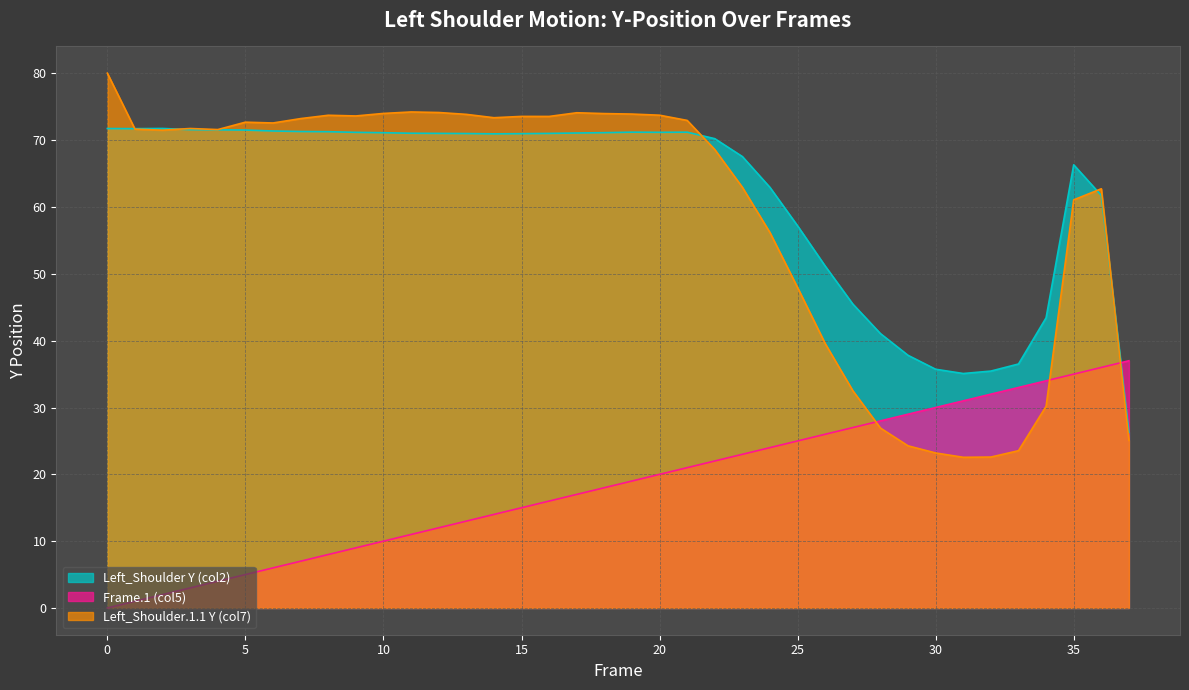

What is the maximum value shown in the chart?

80.0